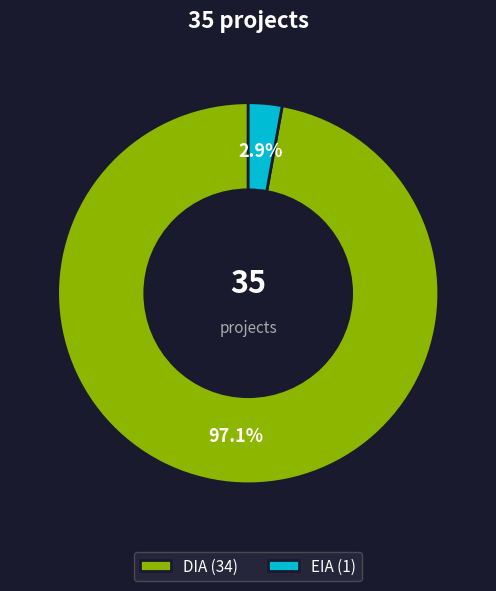

Which category has the smallest portion of the pie?

EIA